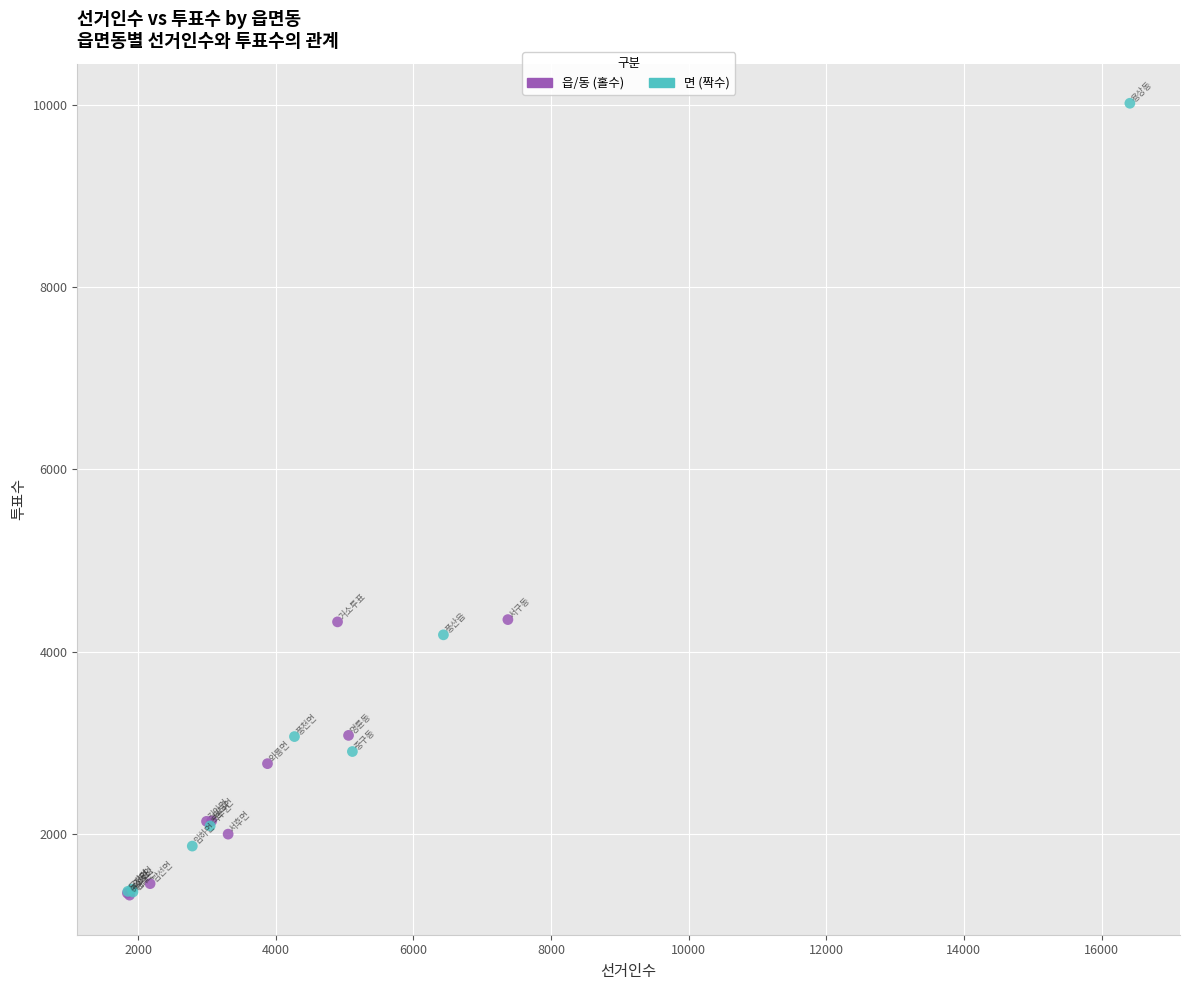

What are all the series names shown in the legend?

읍/동 (홀수), 면 (짝수)